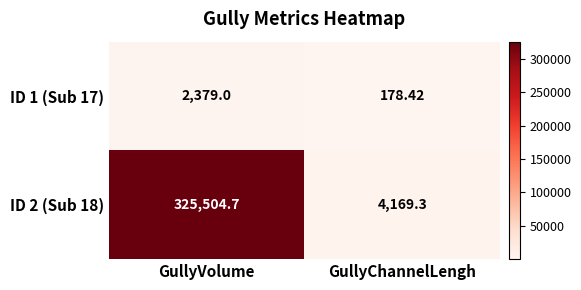

How many categories are shown in the chart?

2